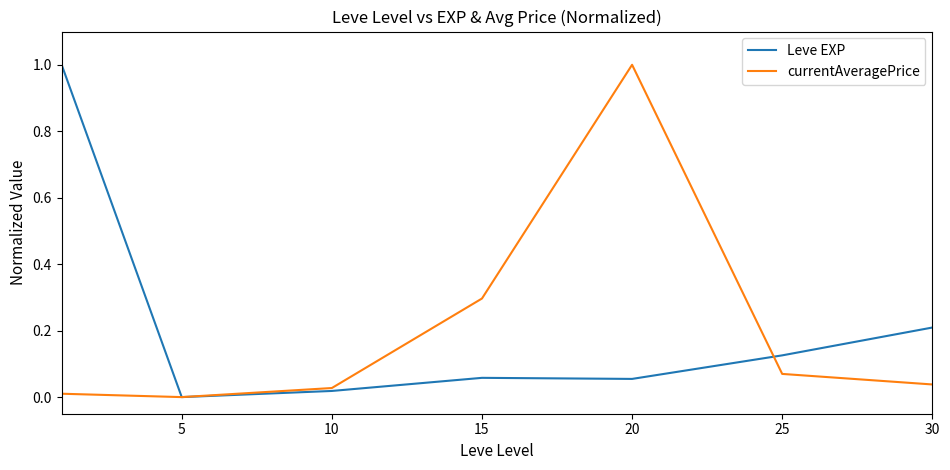

What is the difference between the maximum and minimum values in the Leve EXP series?

1.0